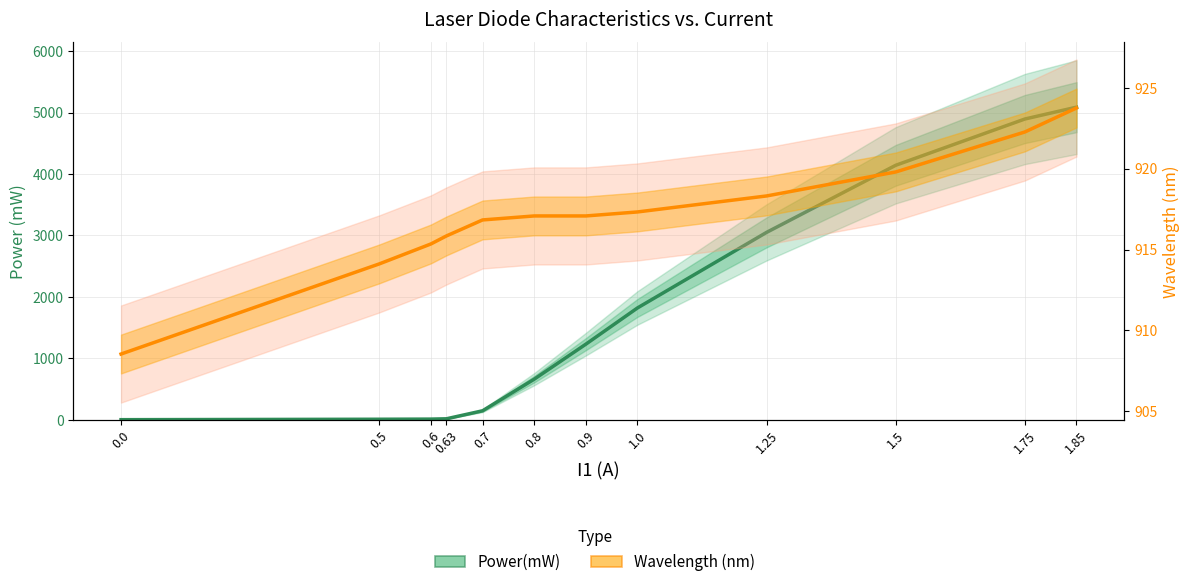

What is the value of the Wavelength (nm) point at the 8th from the left?

917.3